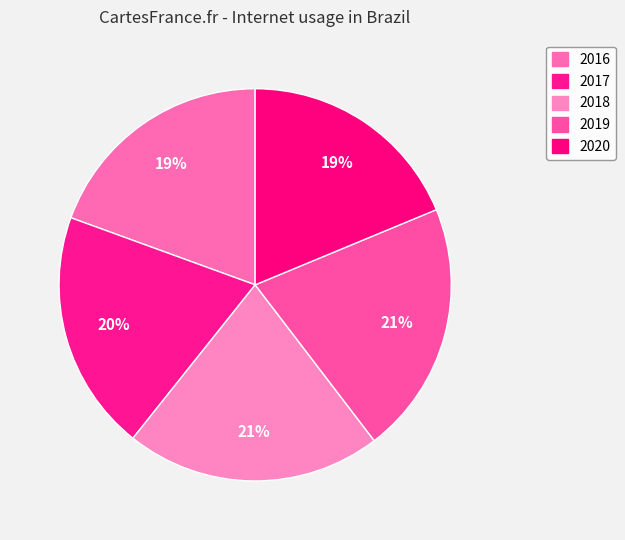

Does 2019 account for over 50% of the chart?

No